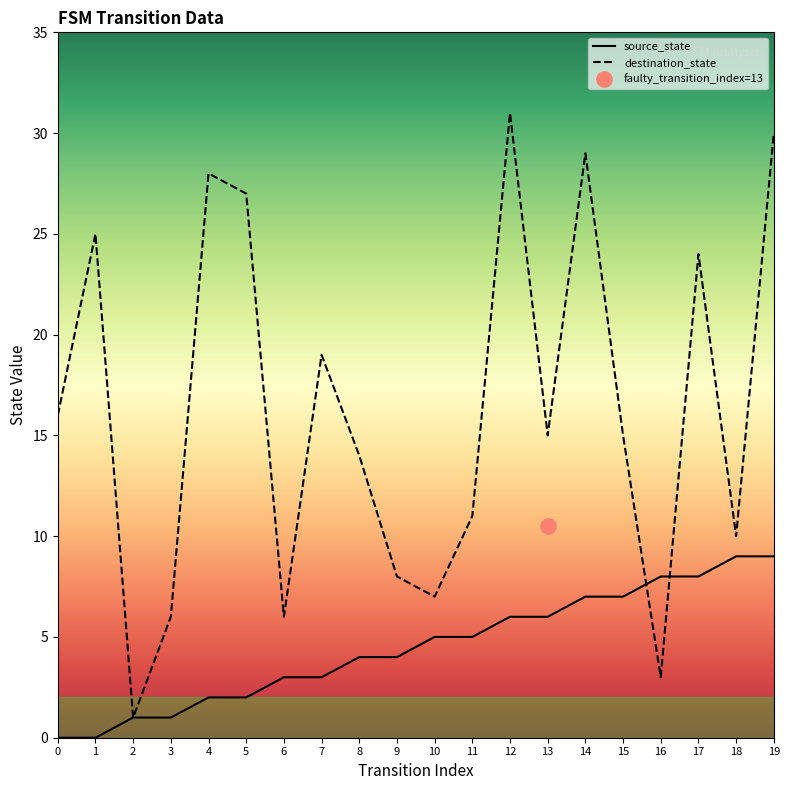

Which series has the largest Y range (max minus min)?

destination_state